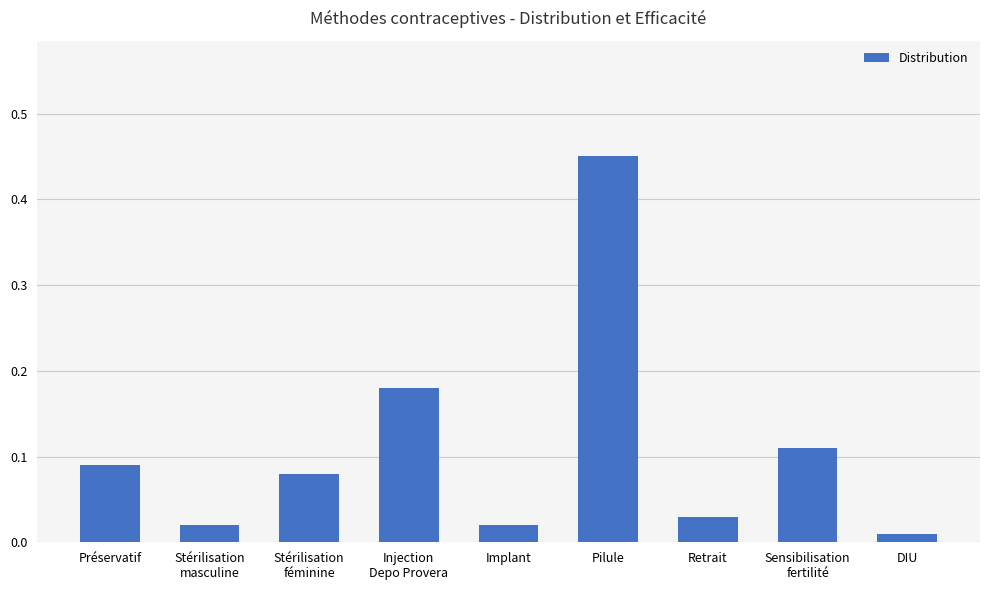

What is the sum of the values at Pilule and Sensibilisation
fertilité?

0.6